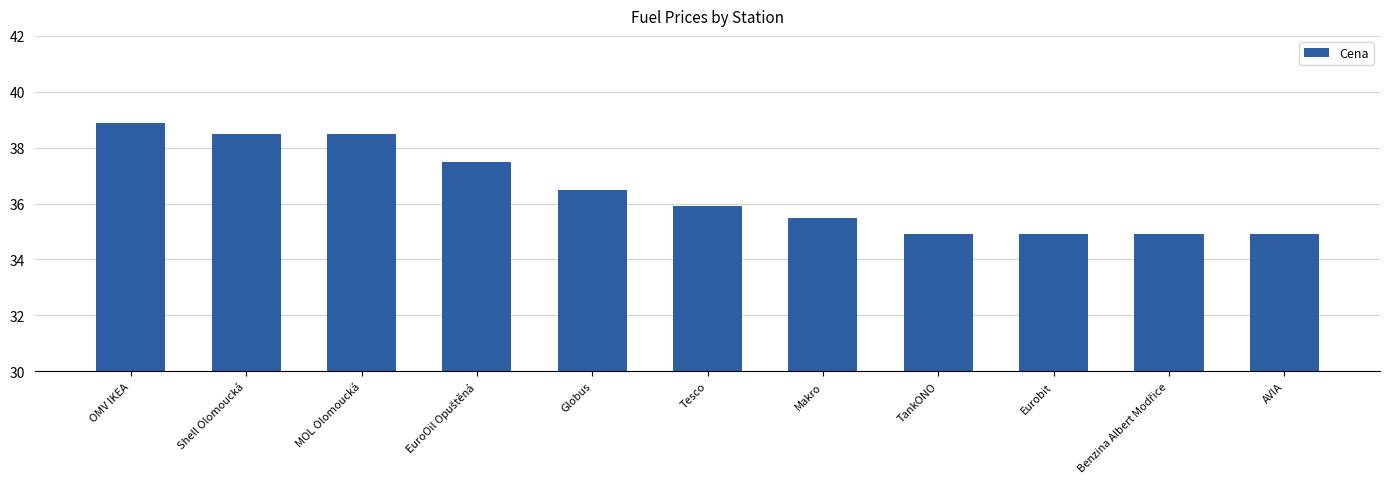

What is the greatest value displayed?

38.9